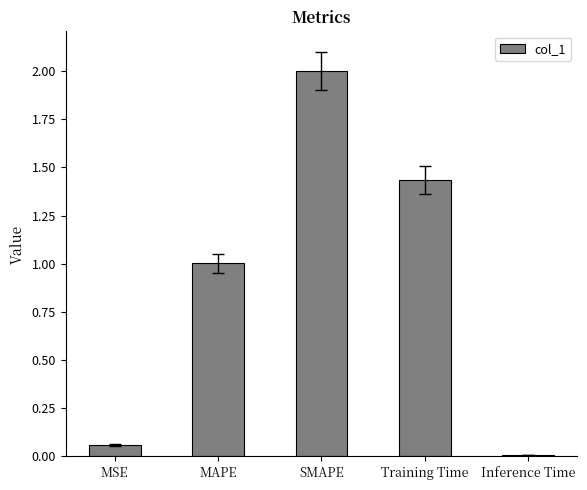

What position from the left is MAPE?

2